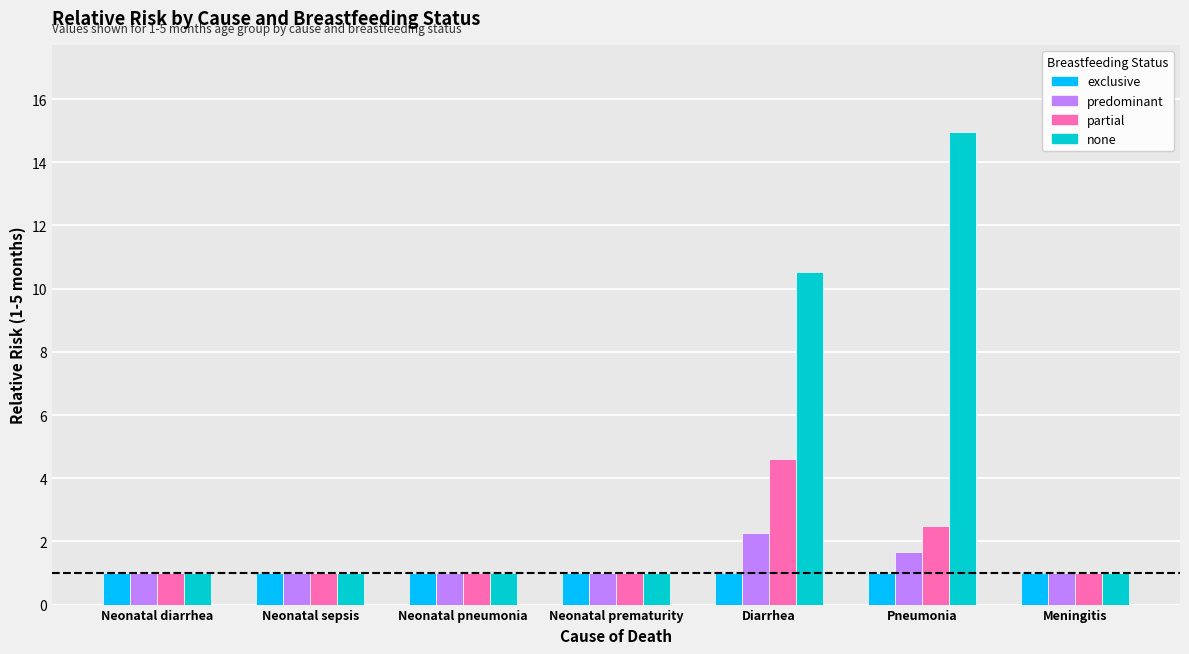

What are all the series names shown in the legend?

exclusive, predominant, partial, none